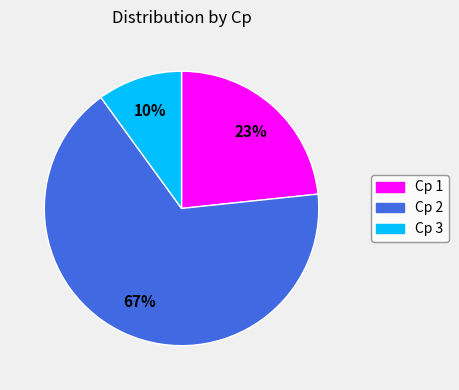

To the nearest percent, what is the average slice percentage?

33%